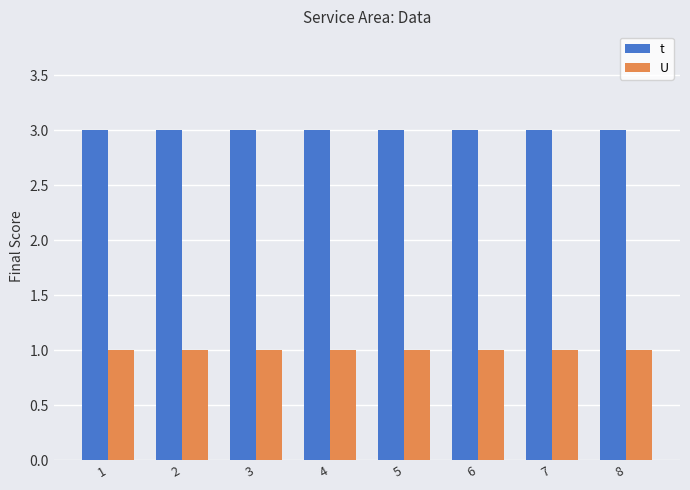

Does the chart contain any negative values?

No